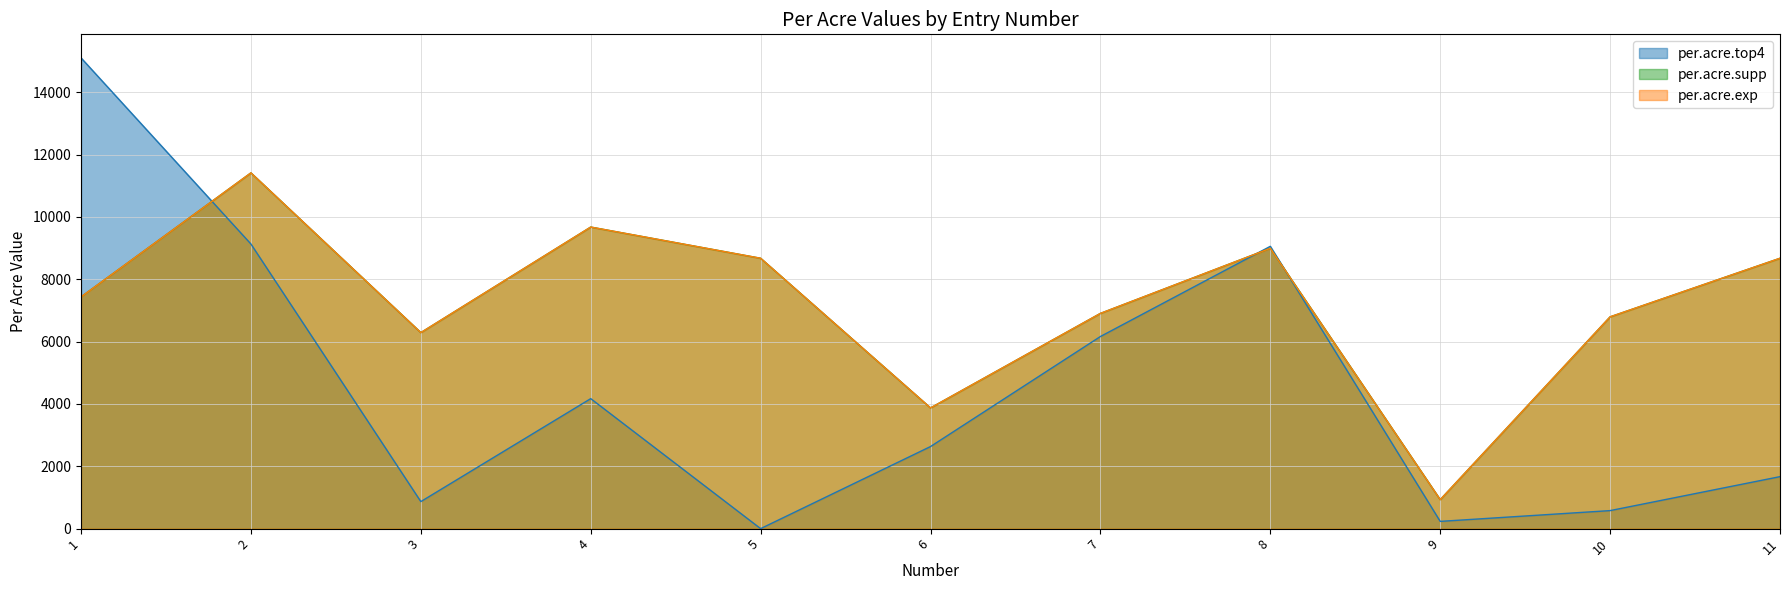

Which label corresponds to the largest value in the chart?

1